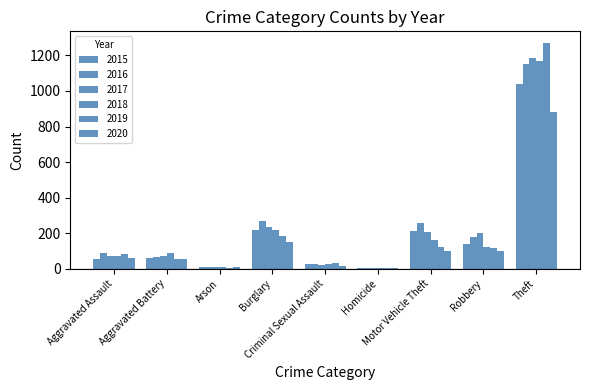

Count the number of data series in this chart.

6